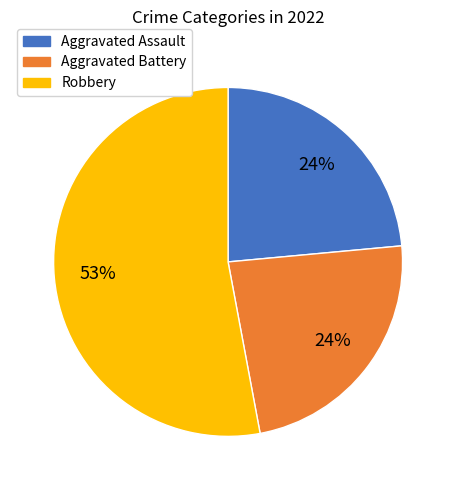

What is the ratio of the value at Aggravated Battery to the value at Aggravated Assault?

1.0